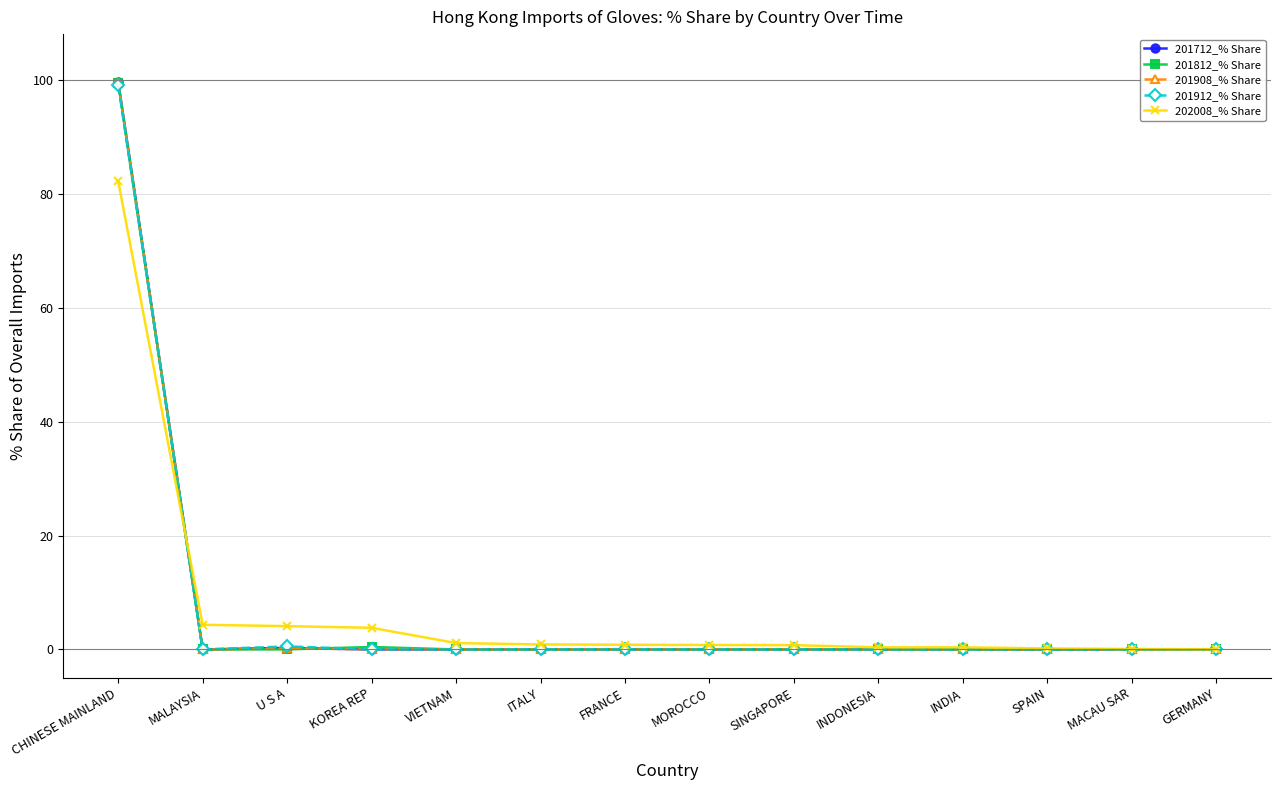

Which series has the largest range (max minus min)?

201712_% Share